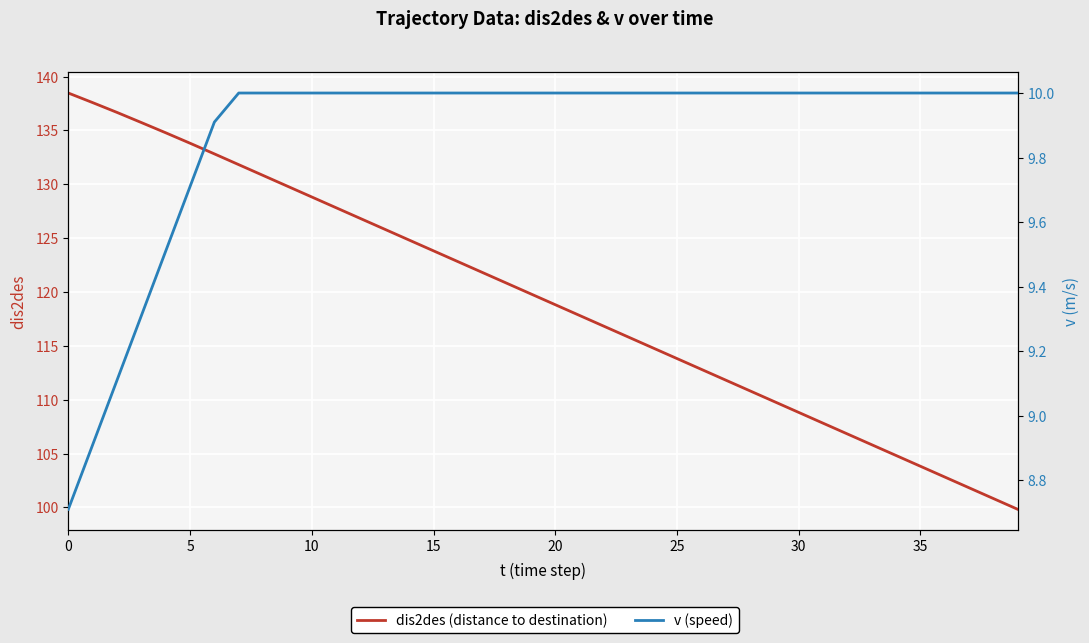

The dis2des (distance to destination) series shows 177.3 at 37. True or false?

False